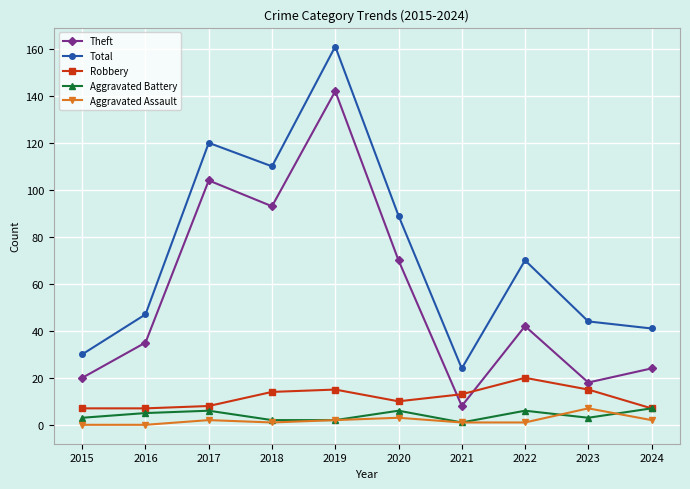

What is the value of the Aggravated Assault point at the 5th from the left?

2